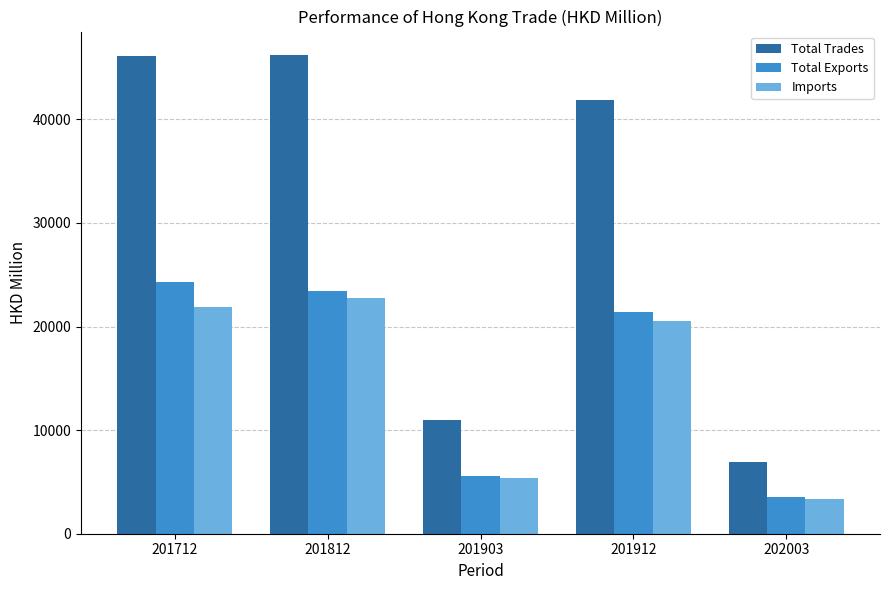

How many values in the Total Exports series exceed 21368?

3